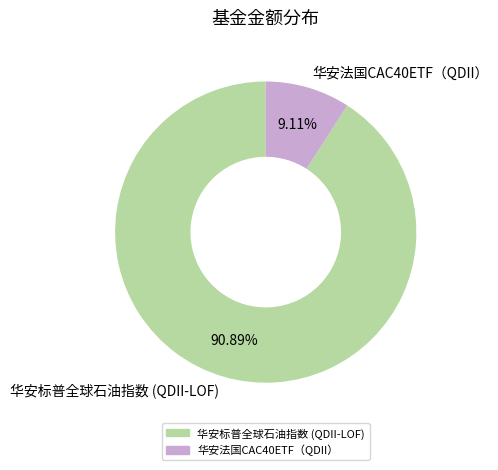

To the nearest percent, what percentage of the pie is 华安法国CAC40ETF（QDII）?

9%